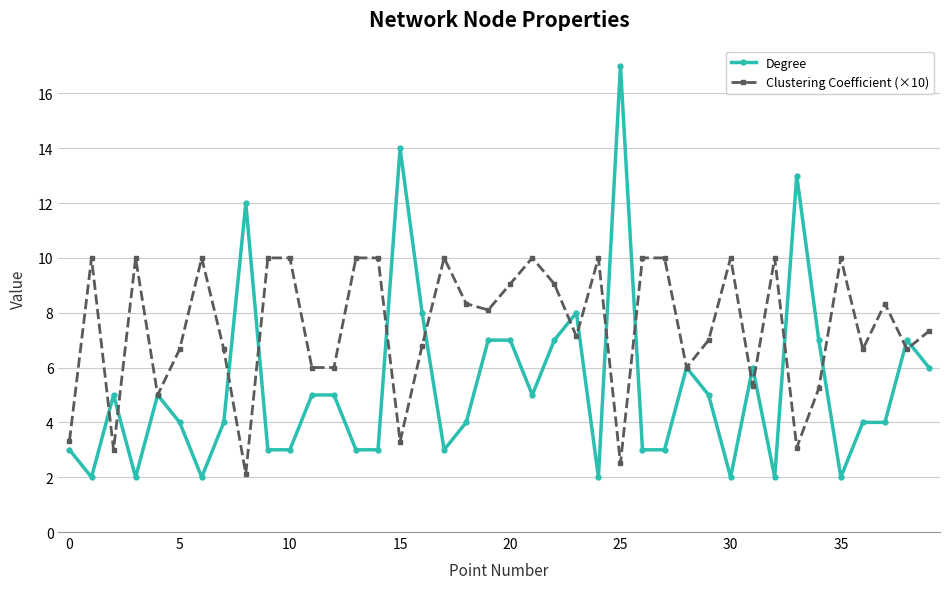

How many categories are shown in the chart?

40